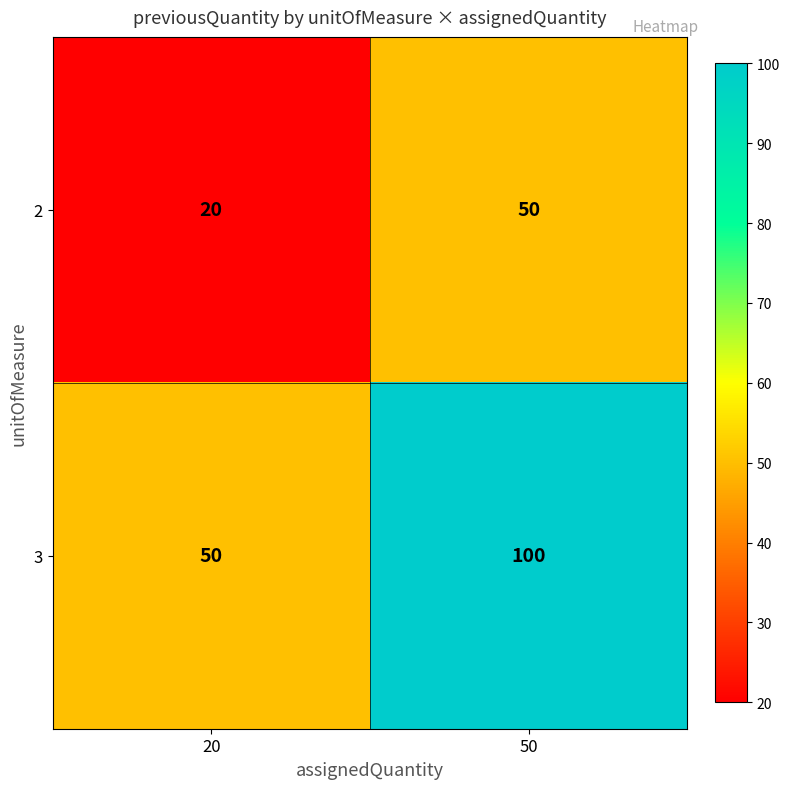

Which series has the widest spread of values?

3